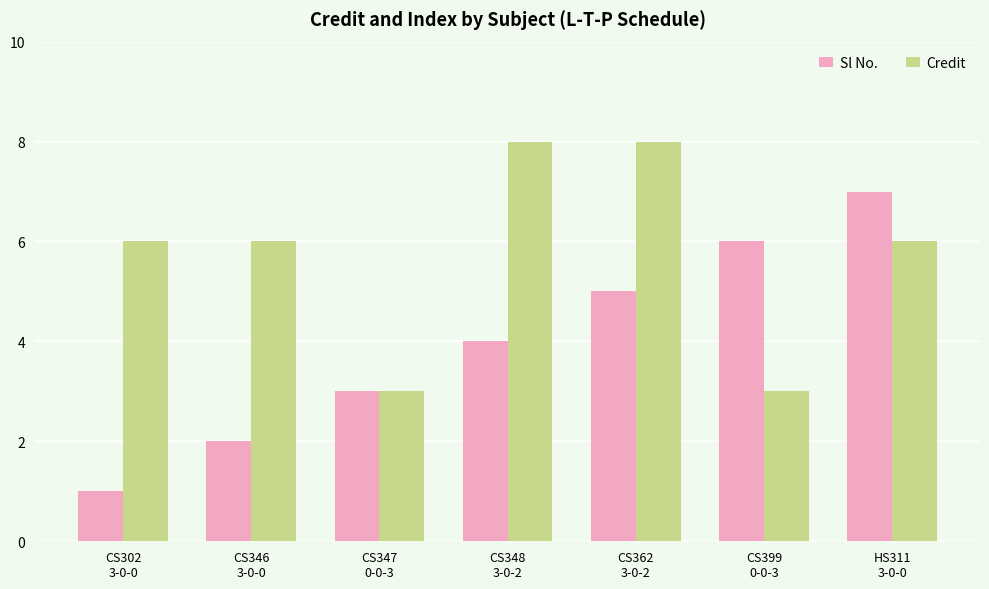

What is the difference between the second highest and minimum values in the Credit series?

5